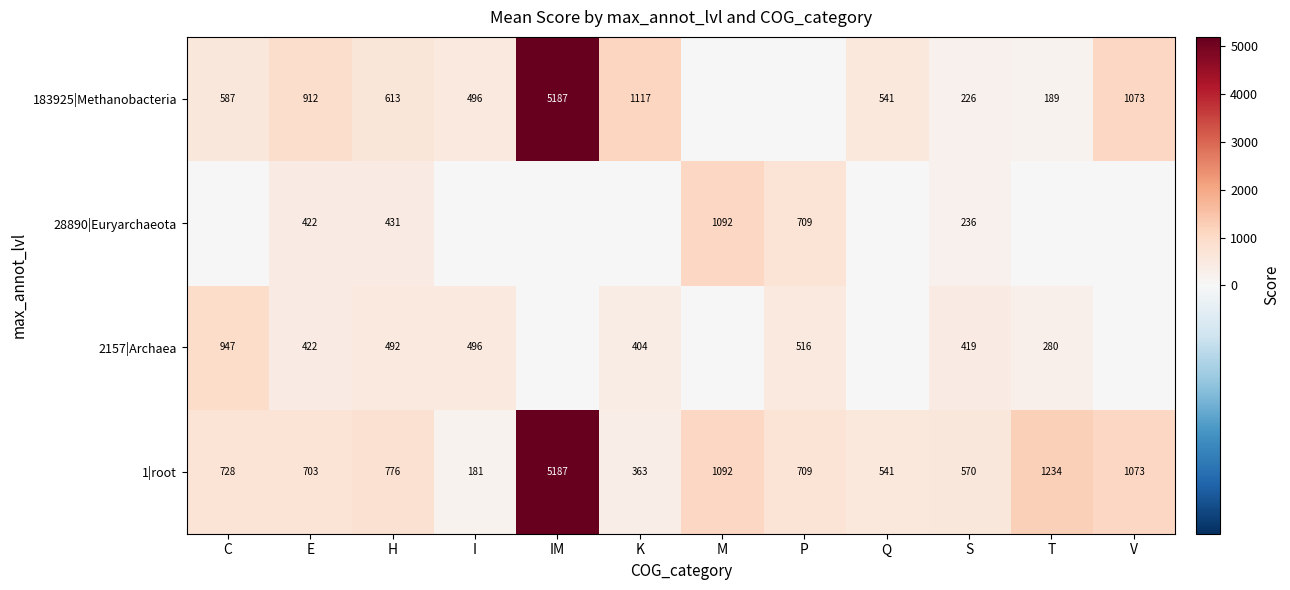

At which label is 1|root closest to 2684?

T